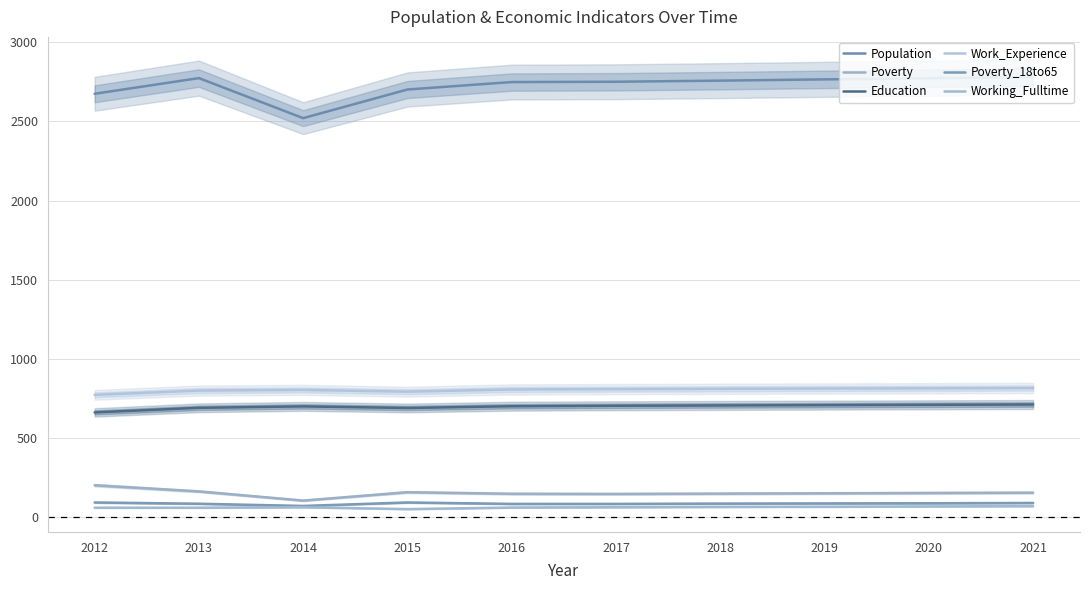

List the series in order of their peak value, highest first.

Population, Work_Experience, Education, Poverty, Poverty_18to65, Working_Fulltime